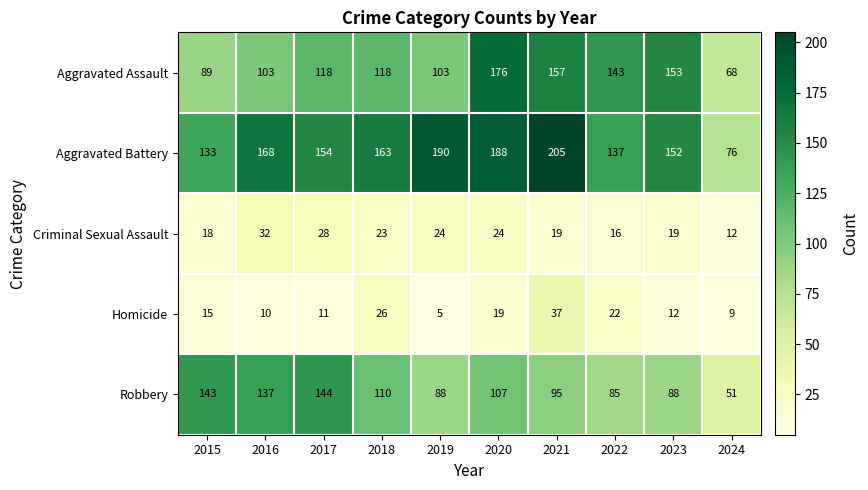

What is the spread (max minus min) of values at 2016?

158